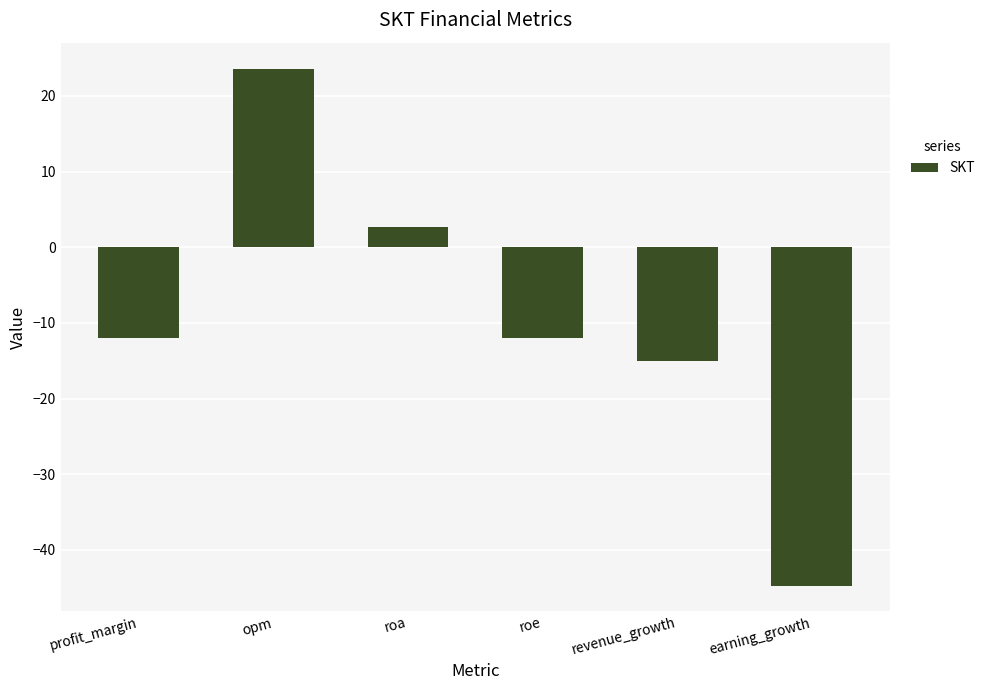

True or false: the data shows -44.7 at earning_growth.

True